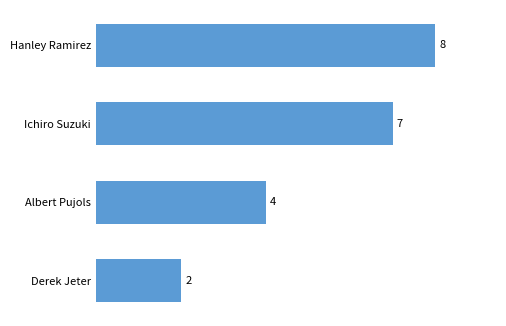

True or false: the data shows 2 at Derek Jeter.

True